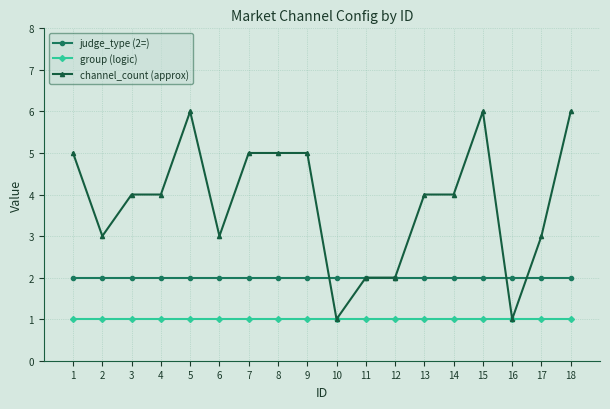

At 2, list the series in order from smallest to largest.

group (logic), judge_type (2=), channel_count (approx)